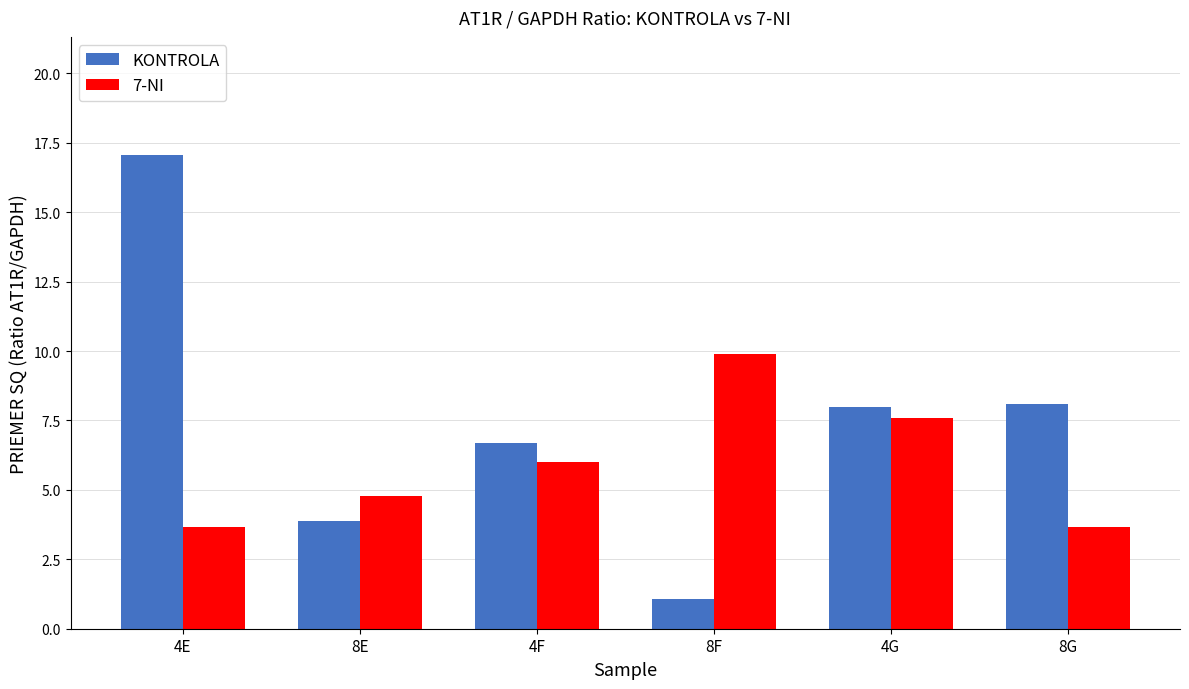

How many bars are there in total?

12